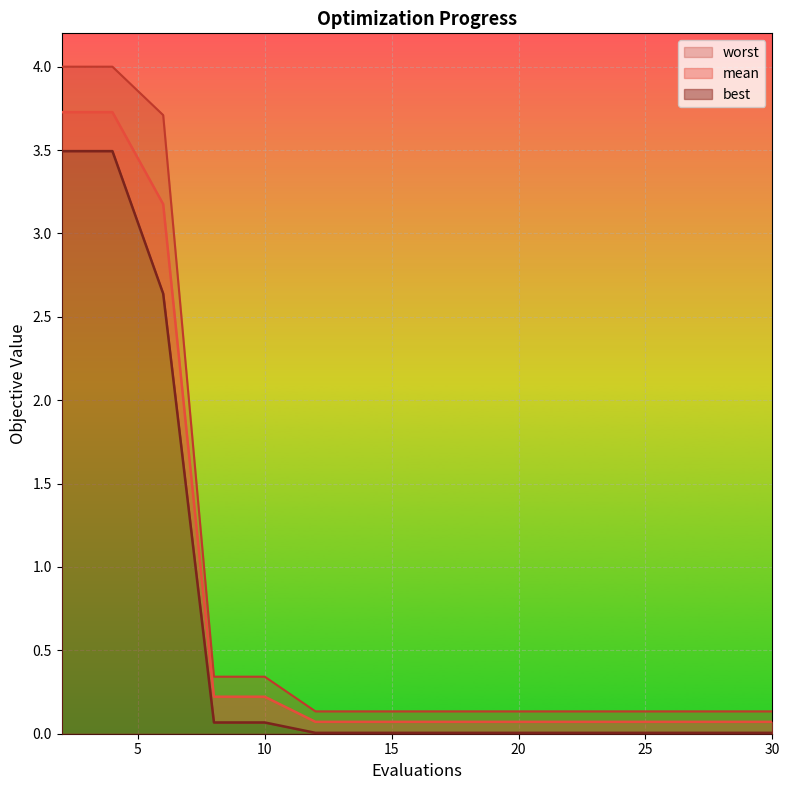

What is the total value across all series at 8?

0.6